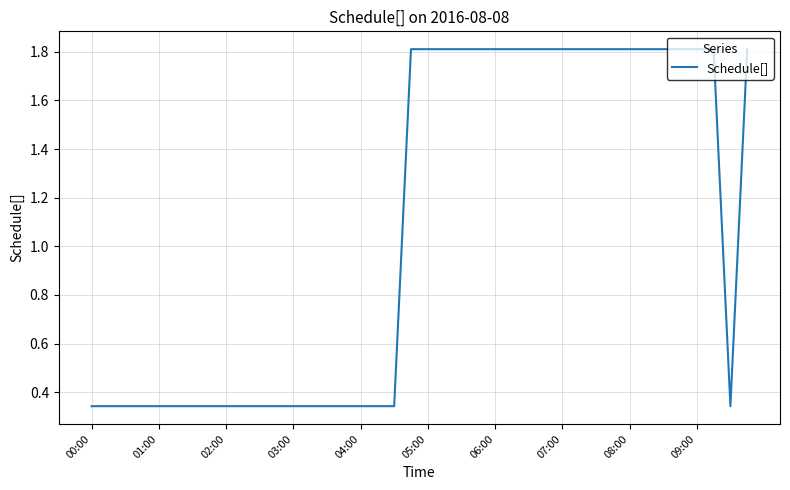

What is the difference between the maximum and minimum values?

1.5